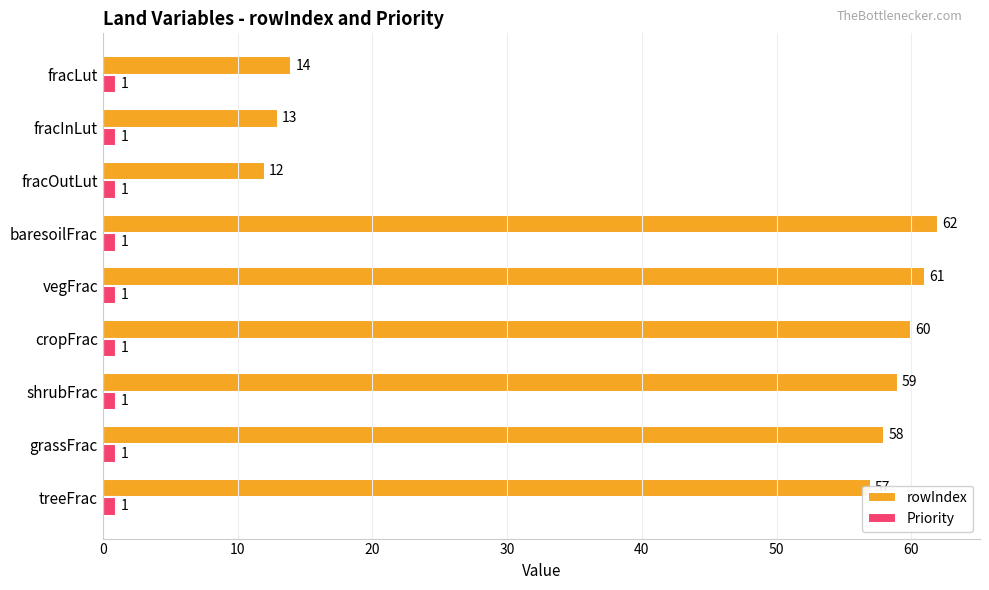

Read the rowIndex value at baresoilFrac, to the nearest 5.

60